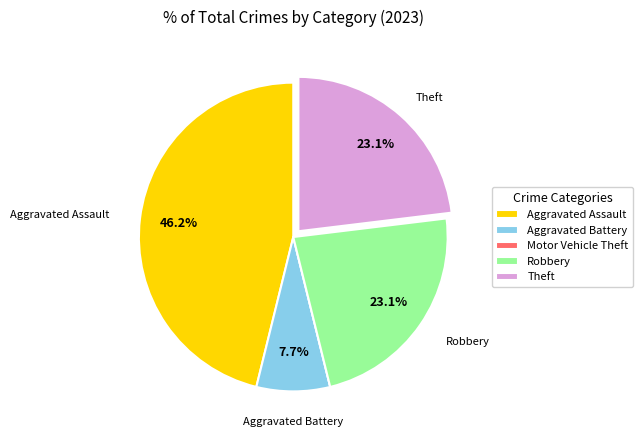

Approximately how many times larger is the value at Robbery compared to Aggravated Battery?

3.0